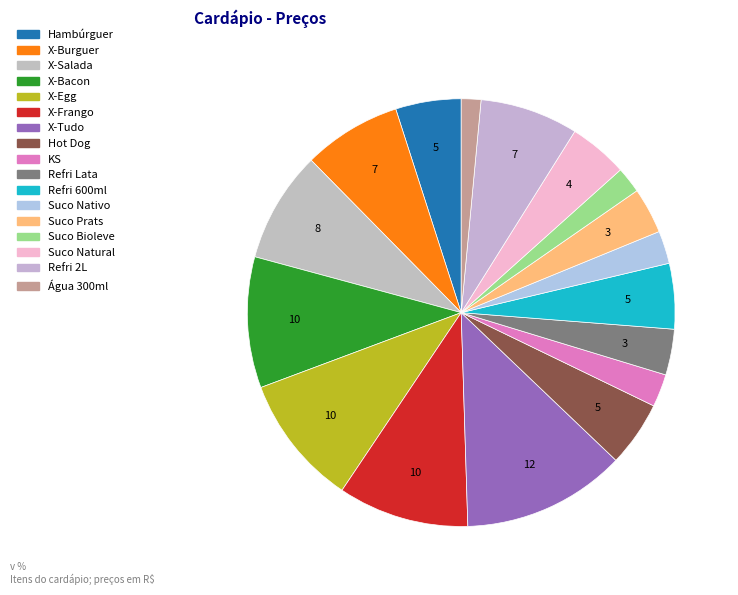

True or false: X-Frango accounts for 1% of the total.

False